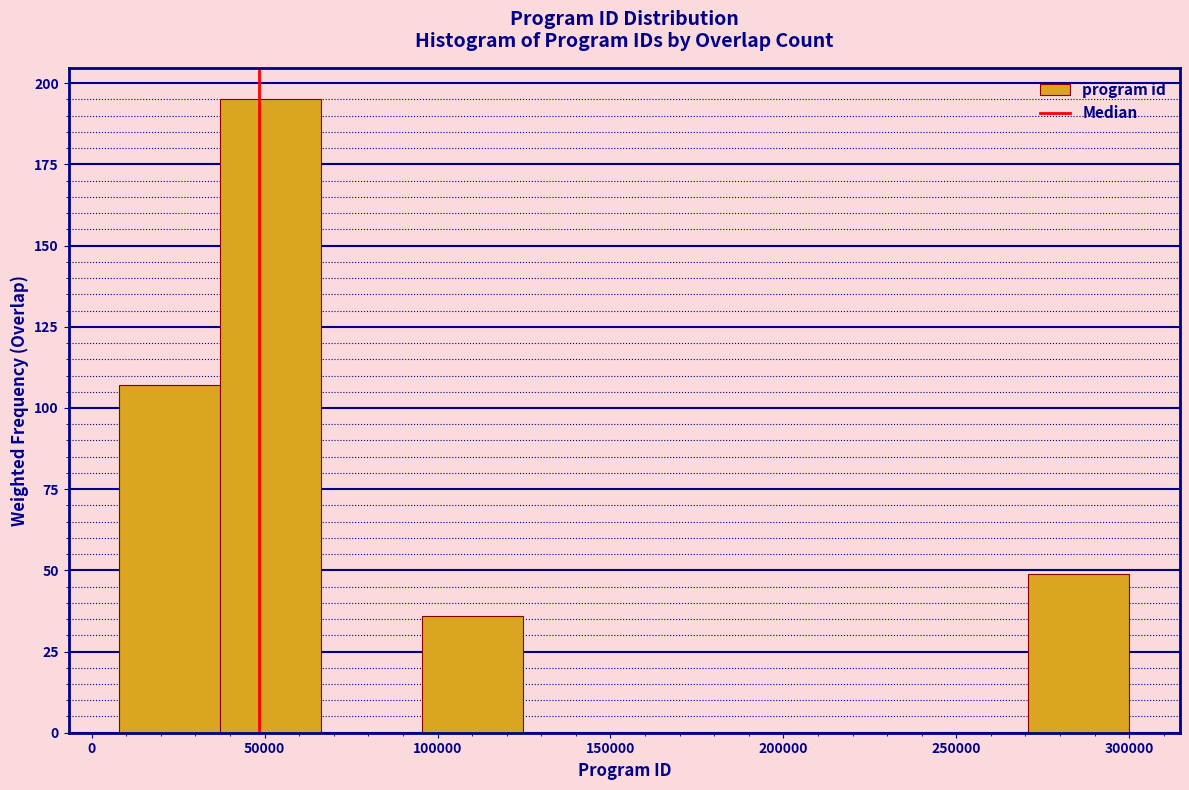

Reading left to right, transcribe this chart: for each bar, give the range it covers on the x-axis and its height. Neither the bar edges nor the heights are printed on the chart, so give them approximately, as read against the axes.

10000 to 35000: 105
35000 to 65000: 195
65000 to 95000: 0
95000 to 125000: 35
125000 to 155000: 0
155000 to 185000: 0
185000 to 210000: 0
210000 to 240000: 0
240000 to 270000: 0
270000 to 300000: 50